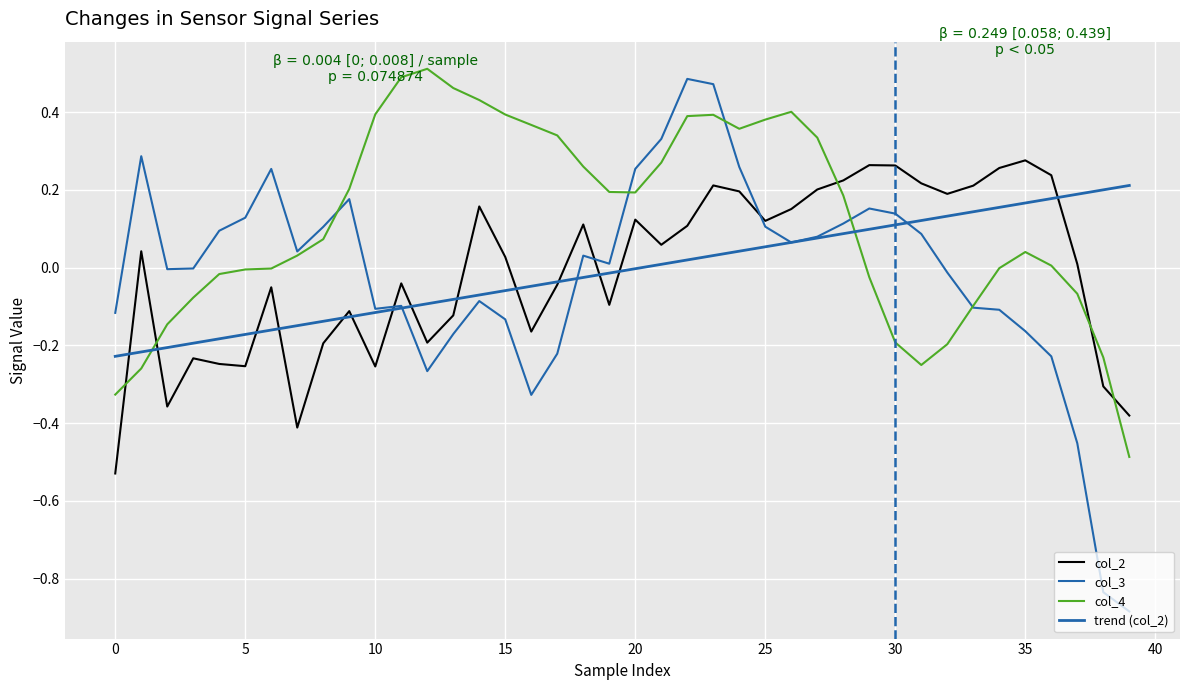

How many lines are shown in the chart?

4